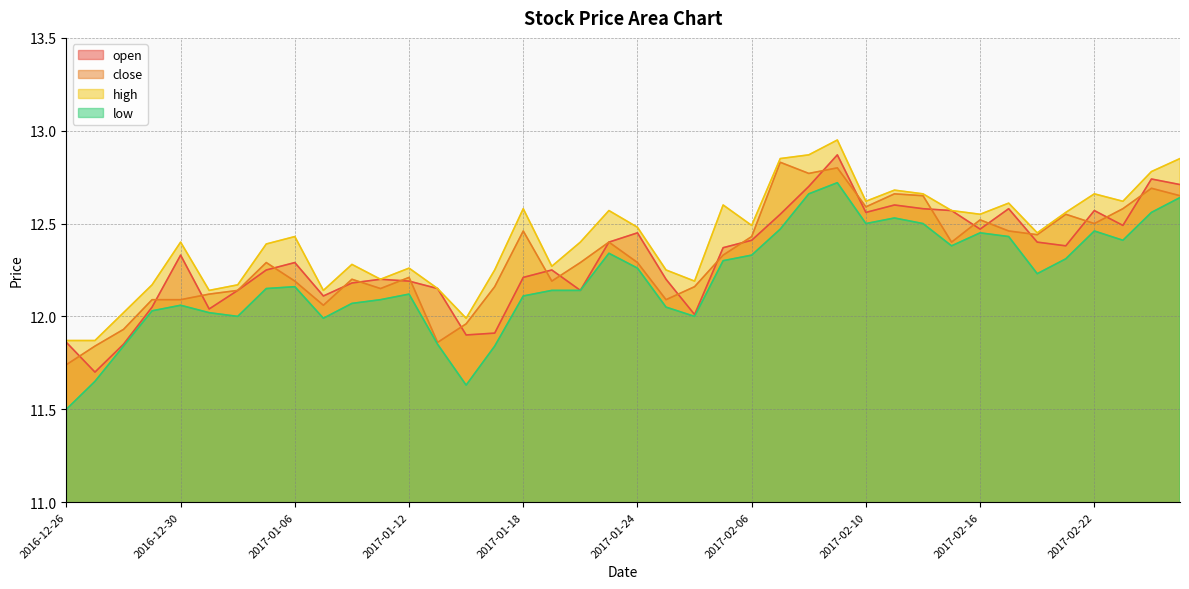

What is the difference between the close values at 2017-01-26 and 2017-02-17?

0.3